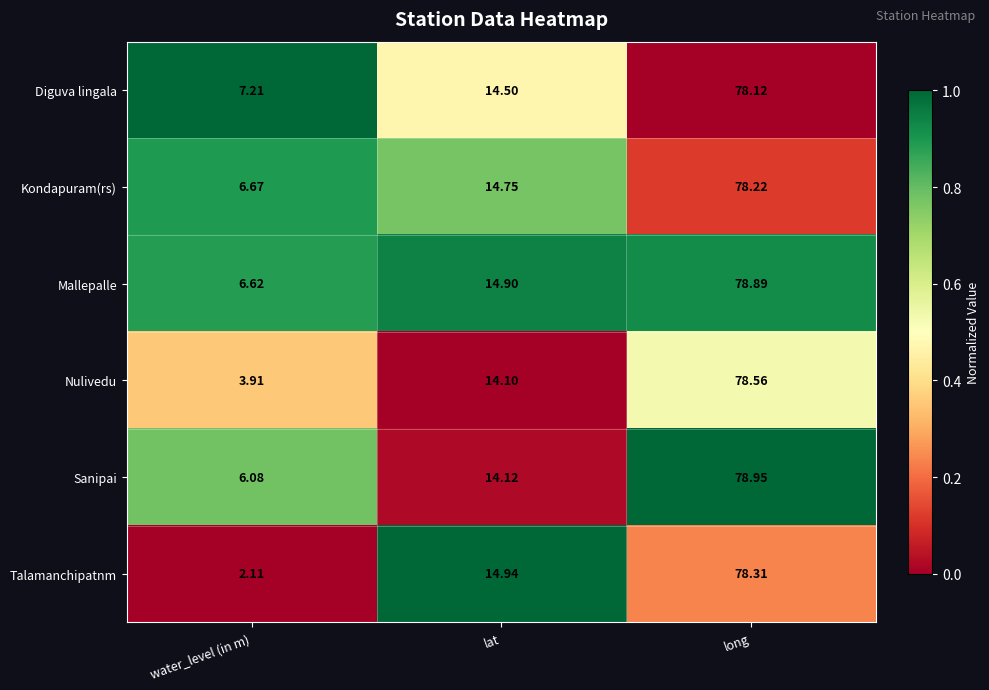

At which label does Nulivedu first exceed 14?

lat